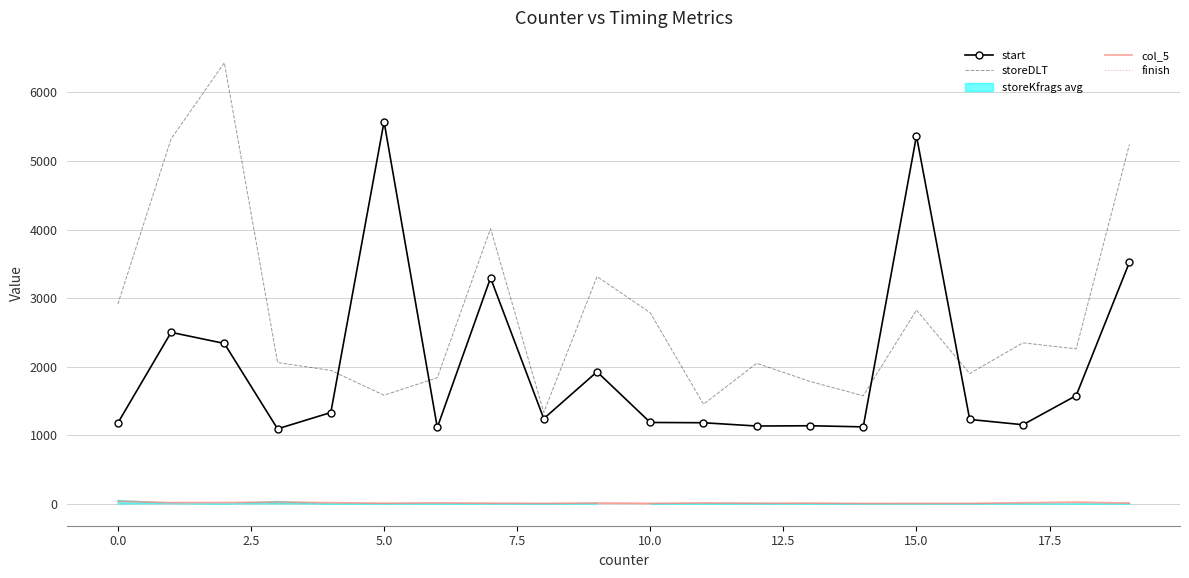

At how many categories does at least one series exceed 4932?

5